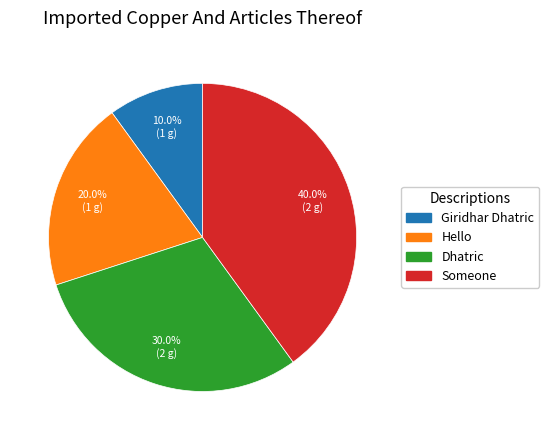

Is there a majority slice in this chart?

No